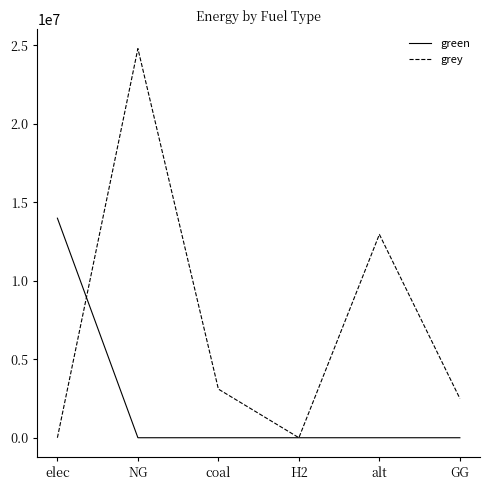

What position from the right is NG?

5